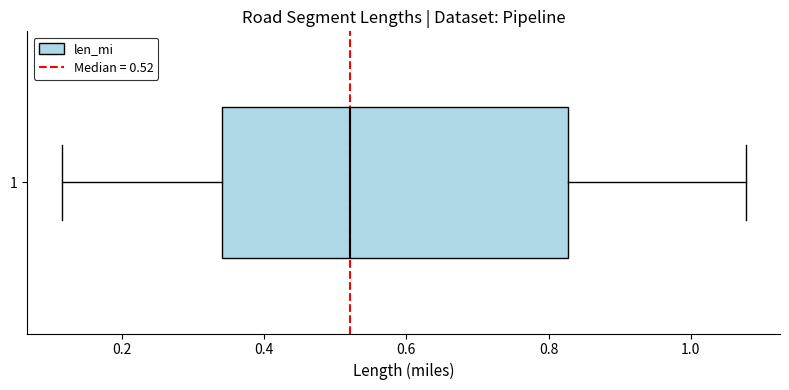

Read this box plot against the x-axis: the position of the median line, the range covered by the box, and the ends of both whiskers. The values are not printed on the chart, so give them approximately, as read against the axis.

median 0.52, box 0.34 to 0.82, whiskers 0.12 to 1.08